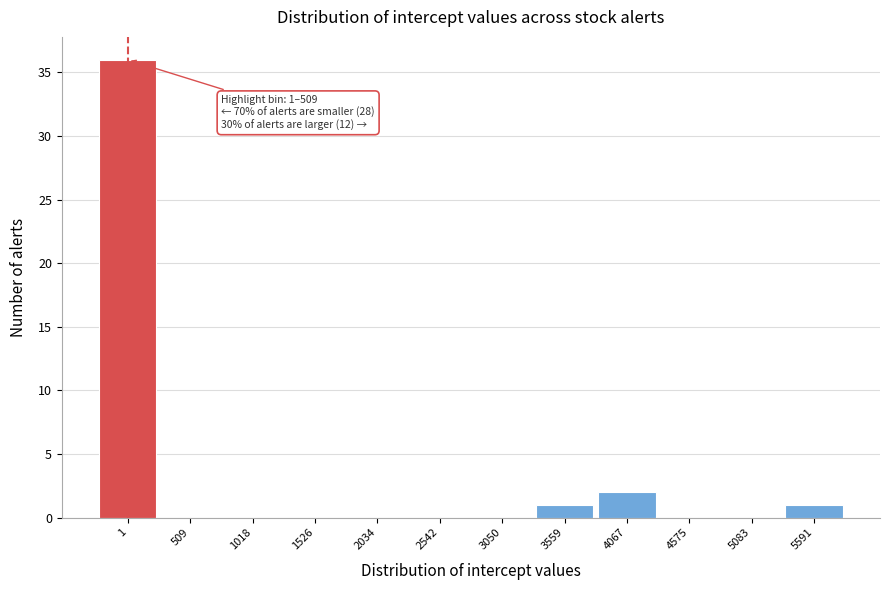

Reading right to left, transcribe all the data shown in this chart.

5591=1	5083=0	4575=0	4067=2	3559=1	3050=0	2542=0	2034=0	1526=0	1018=0	509=0	1=36